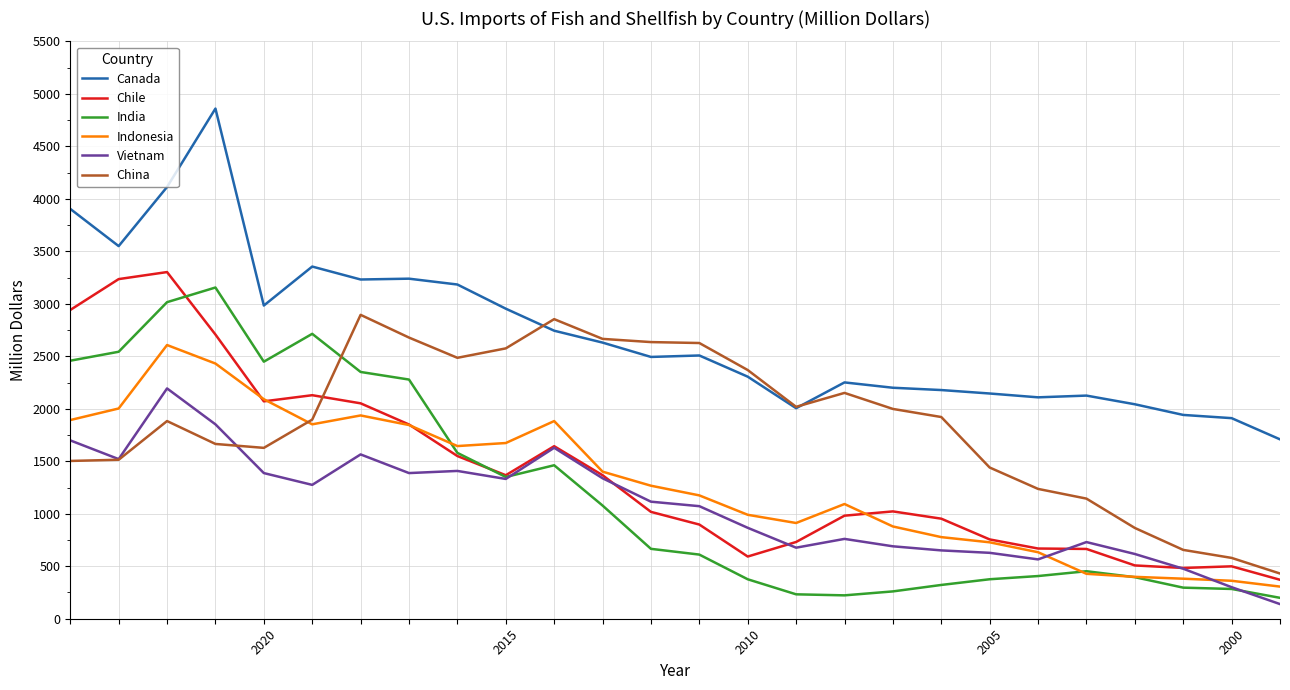

What are all the series names shown in the legend?

Canada, Chile, India, Indonesia, Vietnam, China